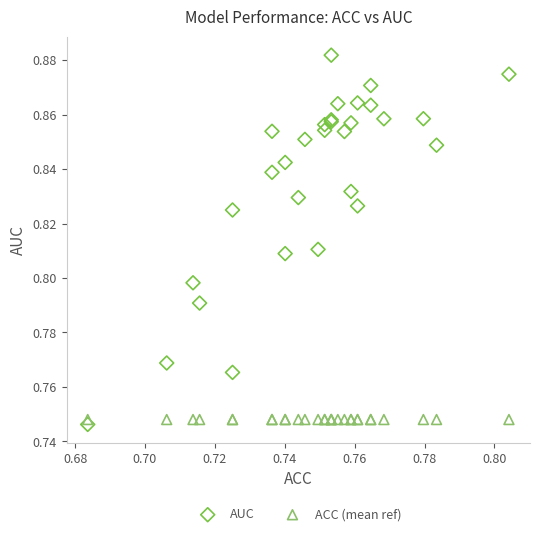

Which series contains the lowest Y value?

AUC